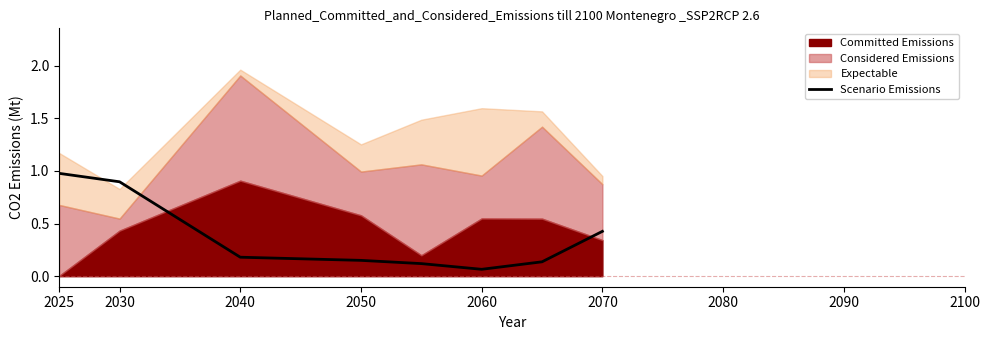

Is it true that Scenario Emissions equals 0.2 at 2030?

False